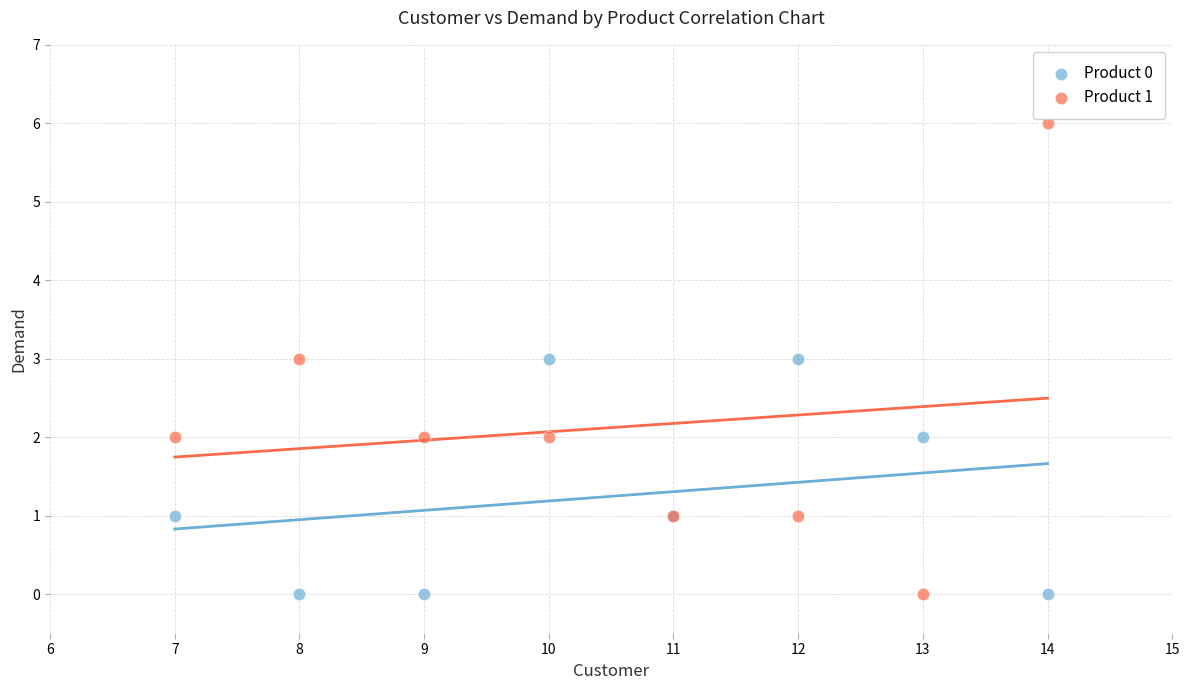

What is the X range (max minus min) for the scatter plot?

7